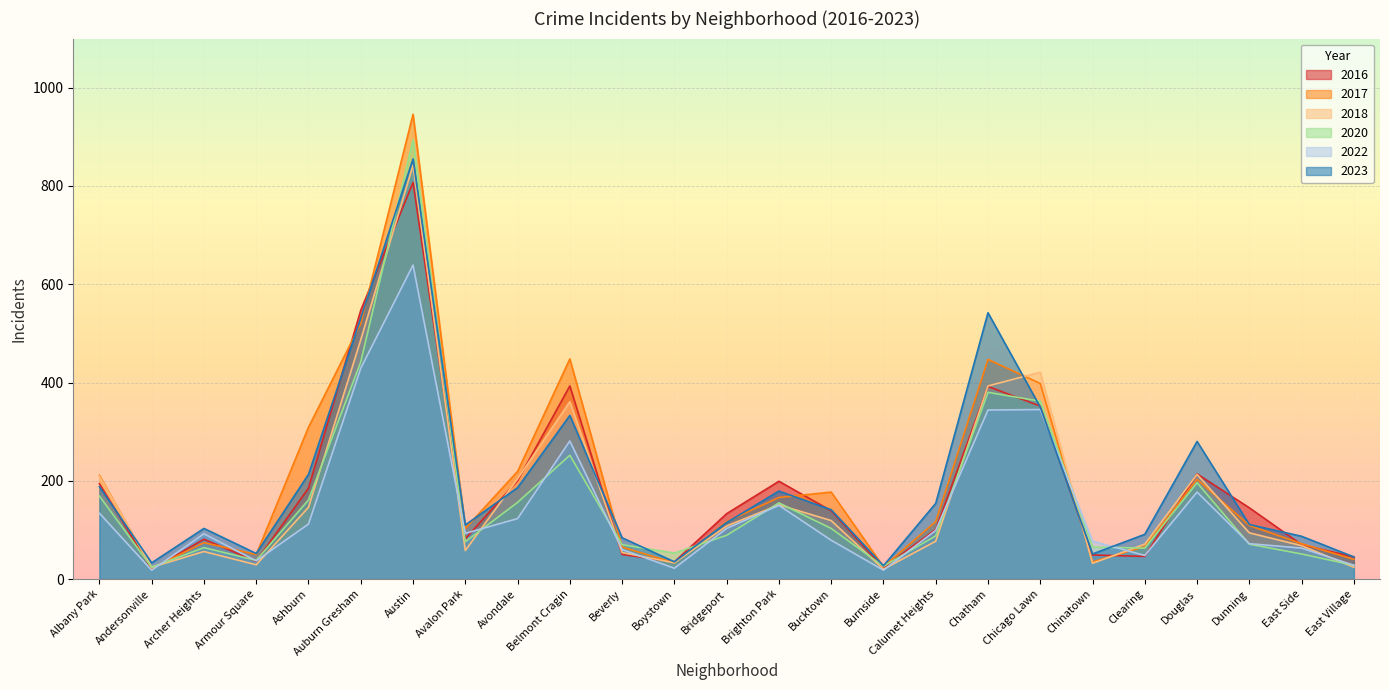

How many data points does each series have?

25